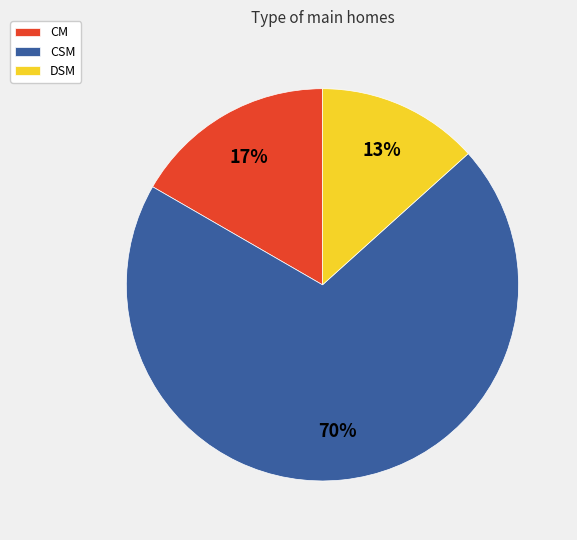

Between CM and DSM, which is larger?

CM